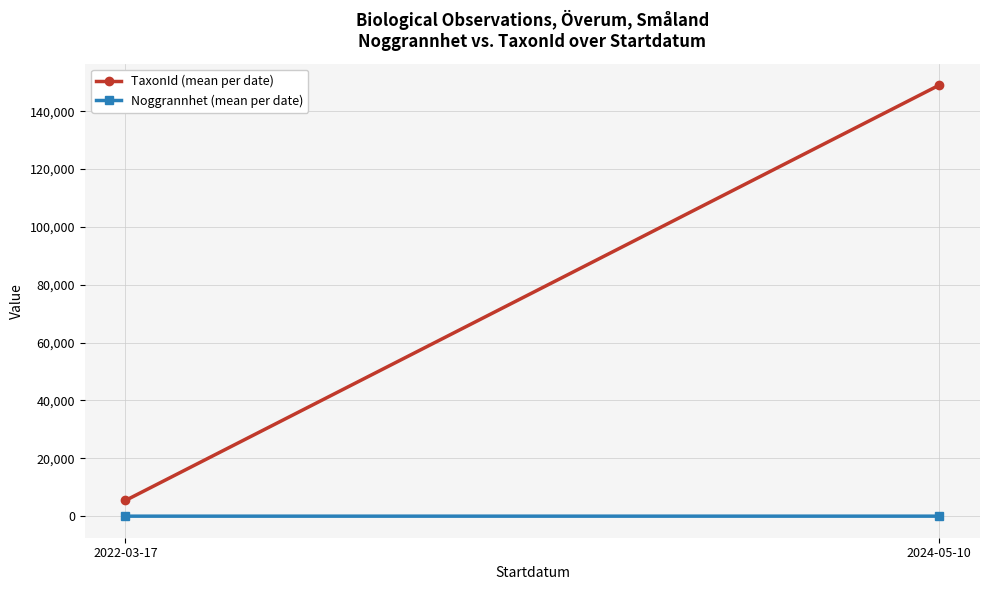

Which label corresponds to the smallest value in the chart?

2022-03-17